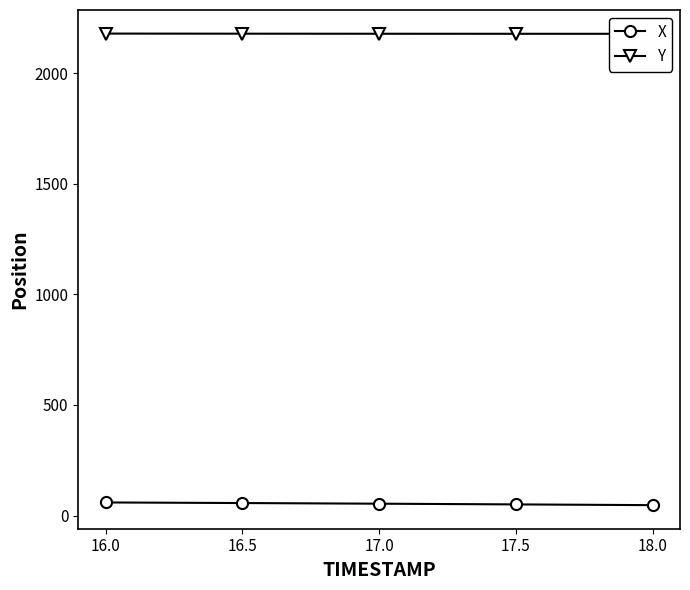

At which label does Y reach its peak?

16.0